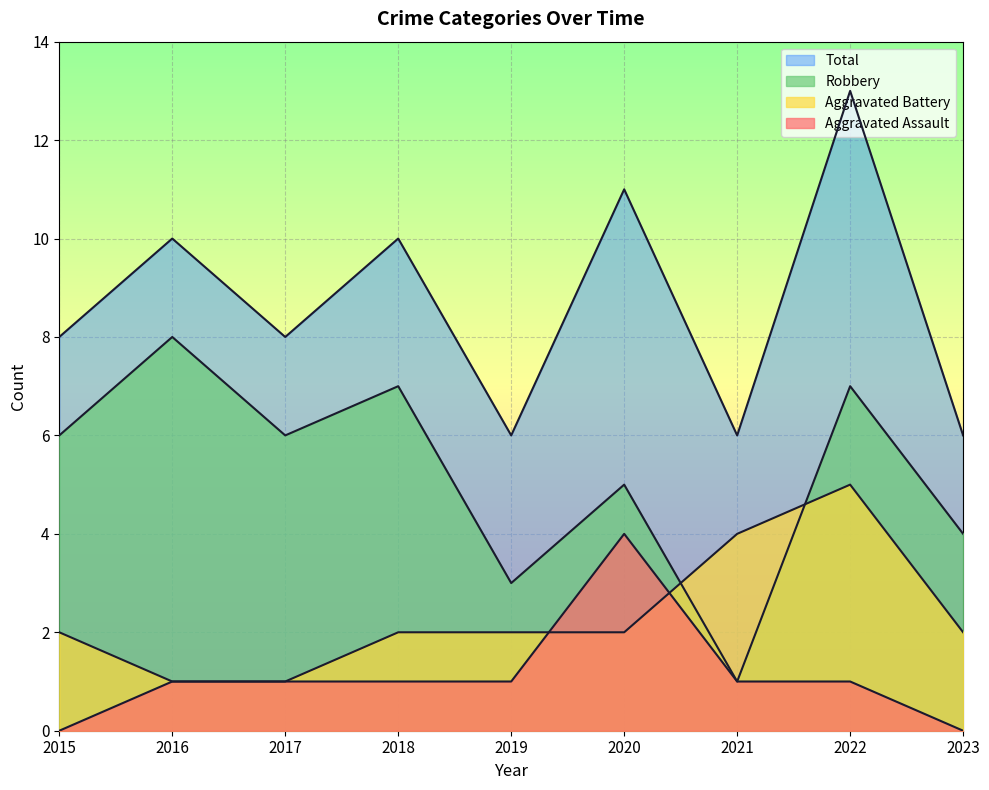

Is it true that Aggravated Battery equals 2 at 2018?

True